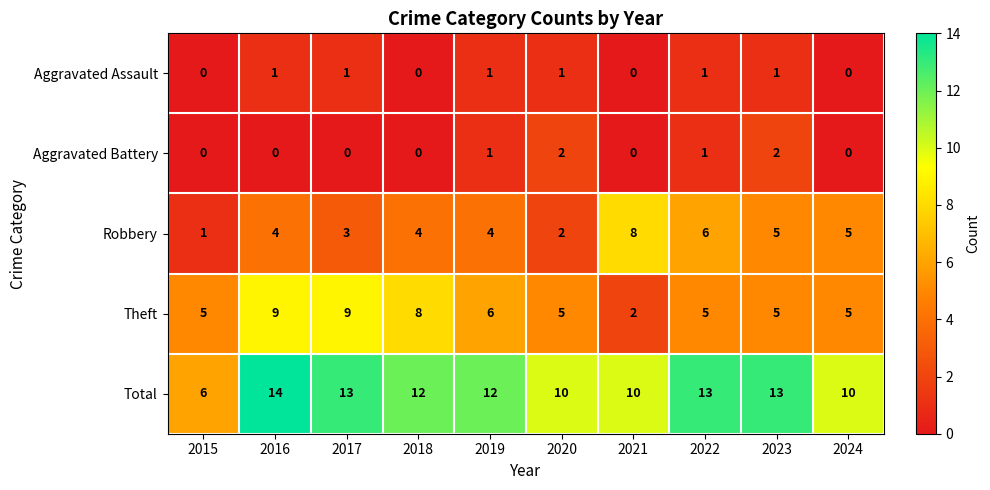

Between 2018 and 2024, which series saw the biggest shift?

Theft